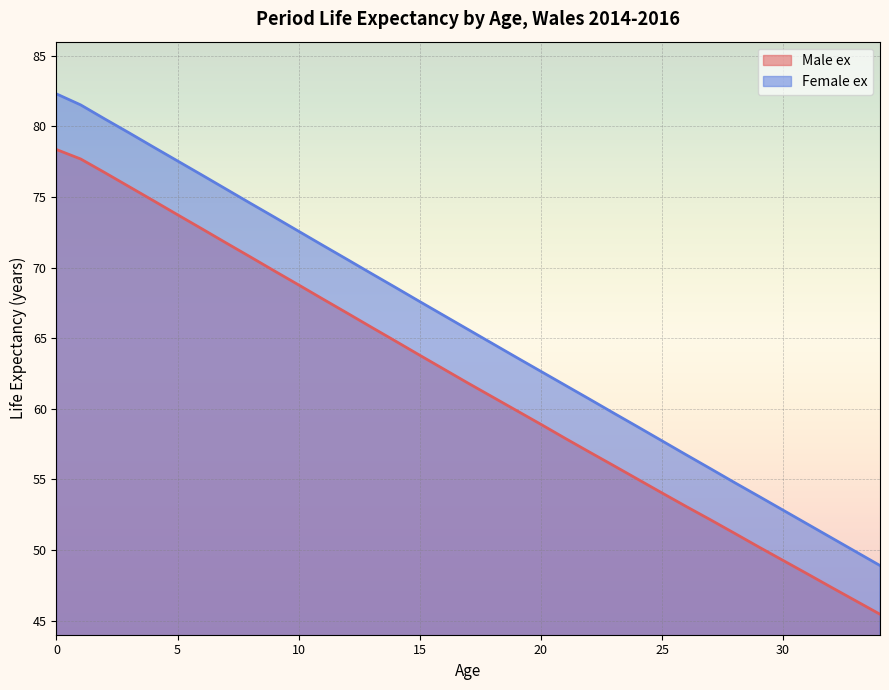

How many lines are shown in the chart?

2